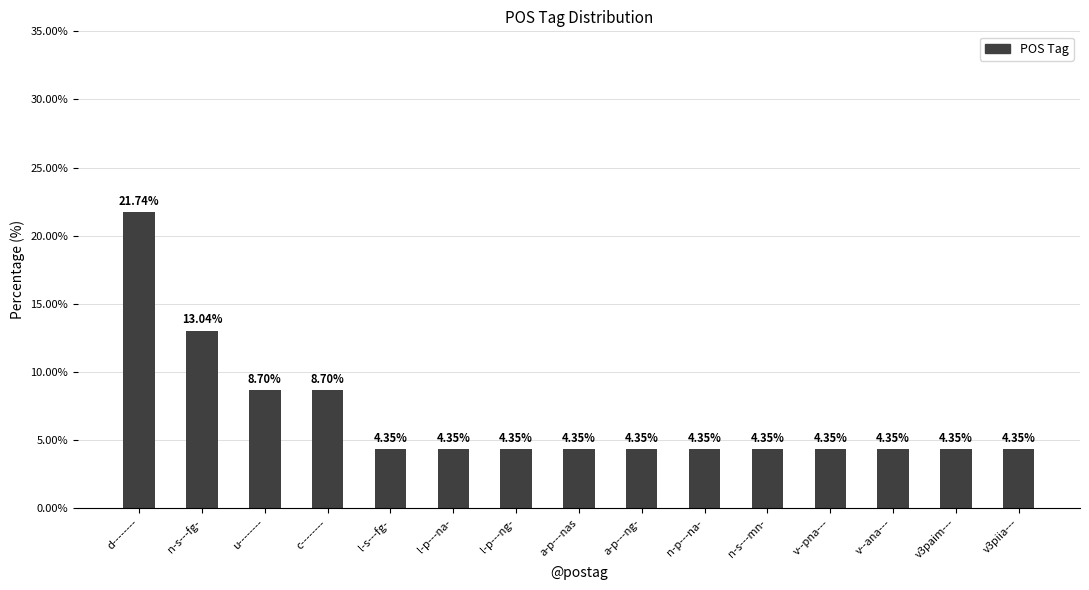

What is the label of the 10th bar from the left?

n-p---na-